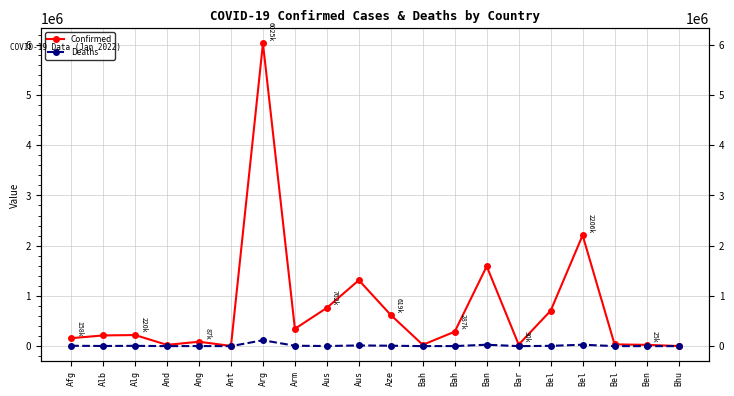

Which has a higher value, Ant or Bar?

Bar